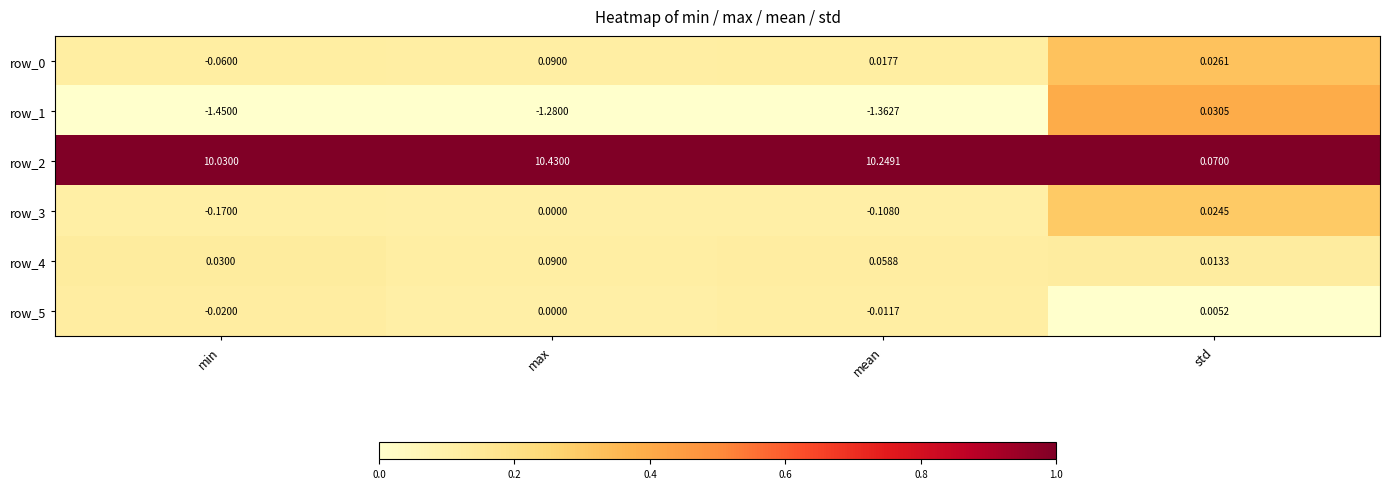

Is the value of row_4 at std greater than the value of row_5 at min?

Yes